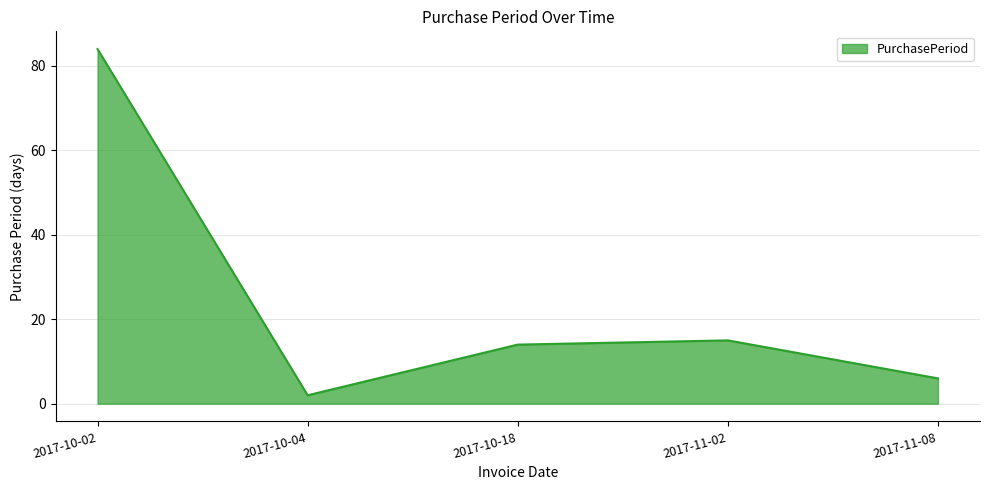

What is the smallest value displayed?

2